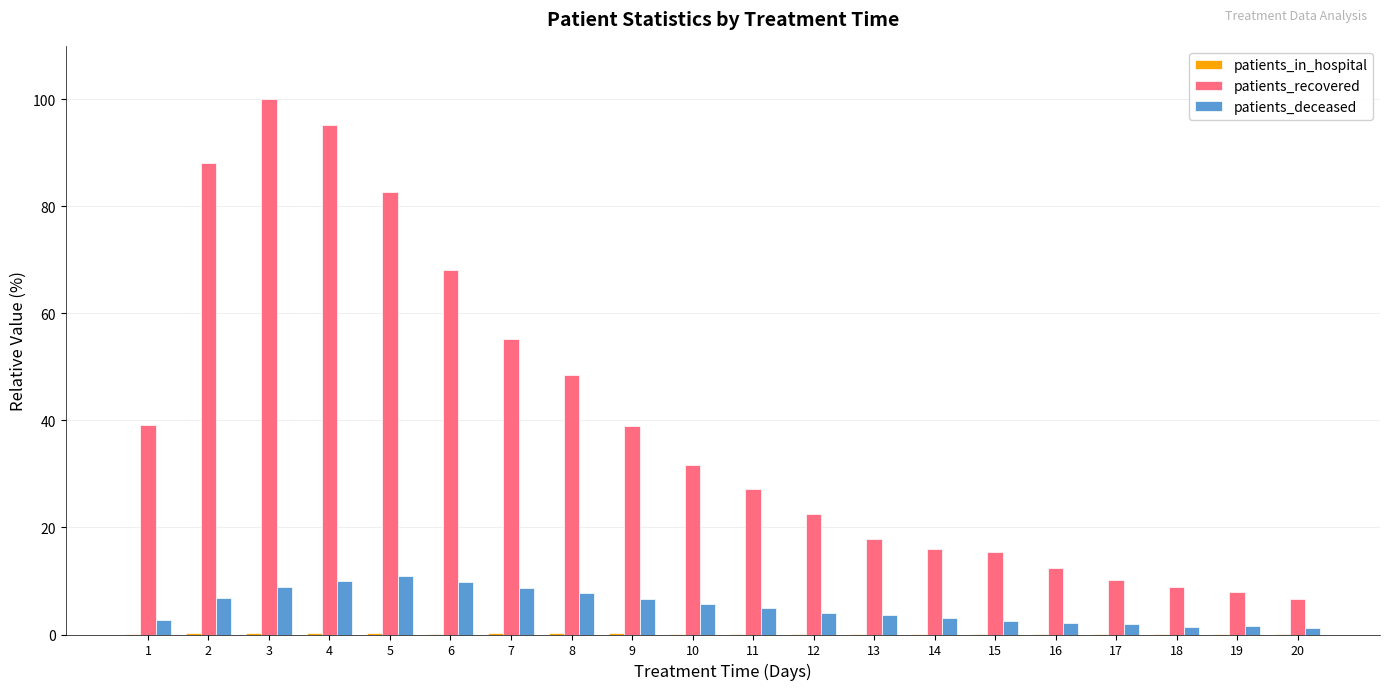

What is the sum of all patients_deceased values?

104.2